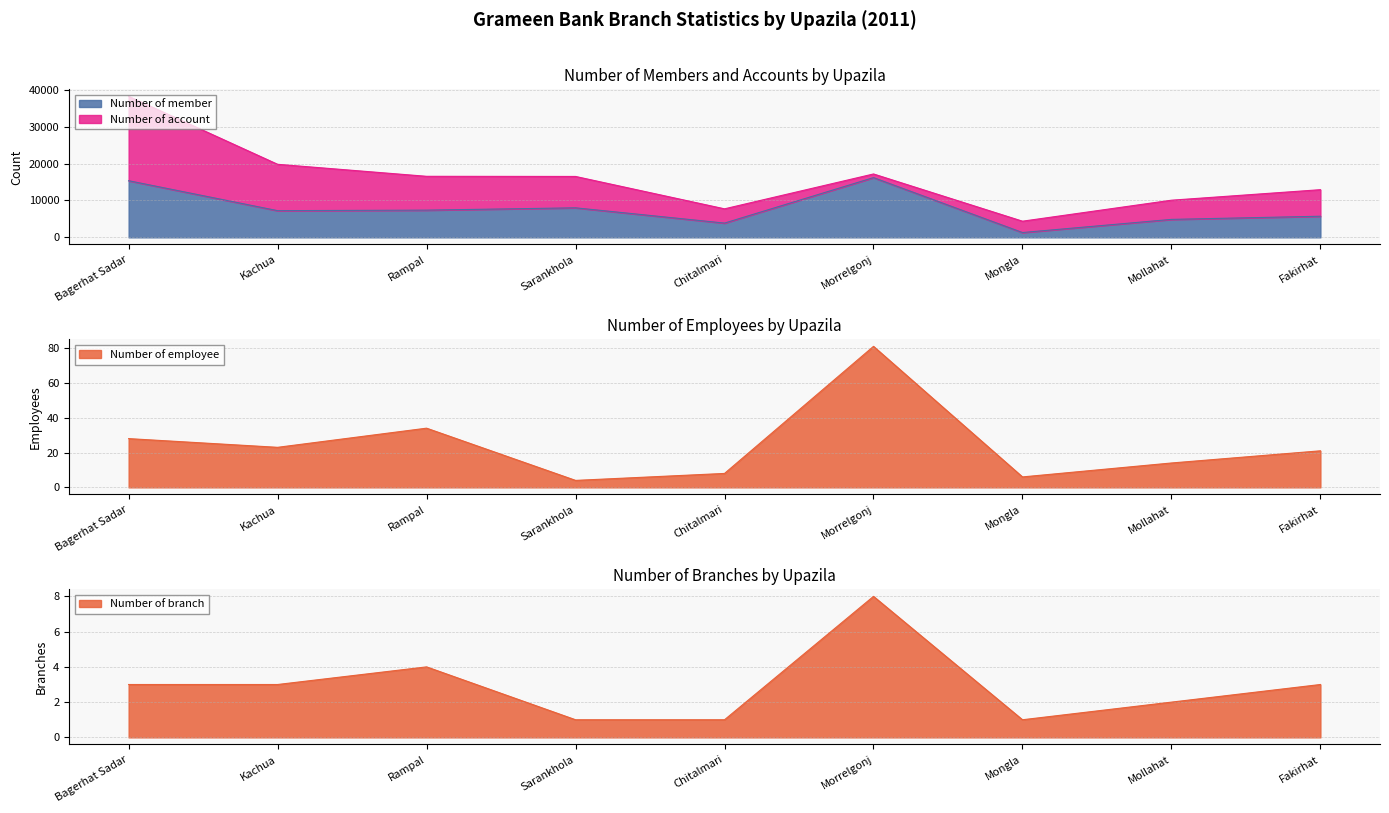

Which series changed the most between Chitalmari and Morrelgonj?

Number of member